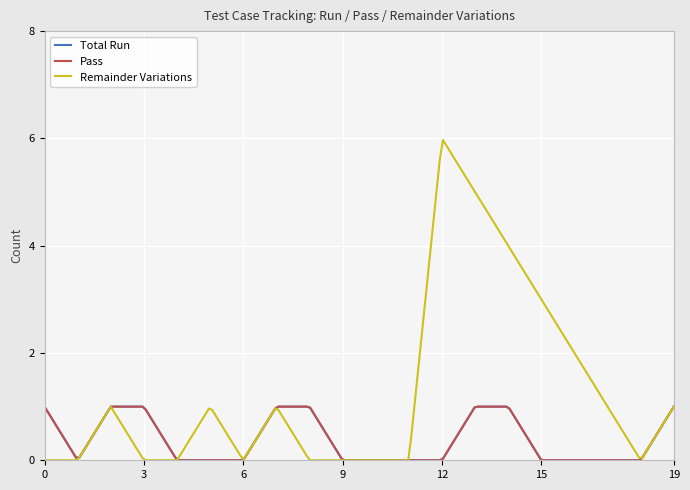

Does the chart display data point markers on the line(s)?

No